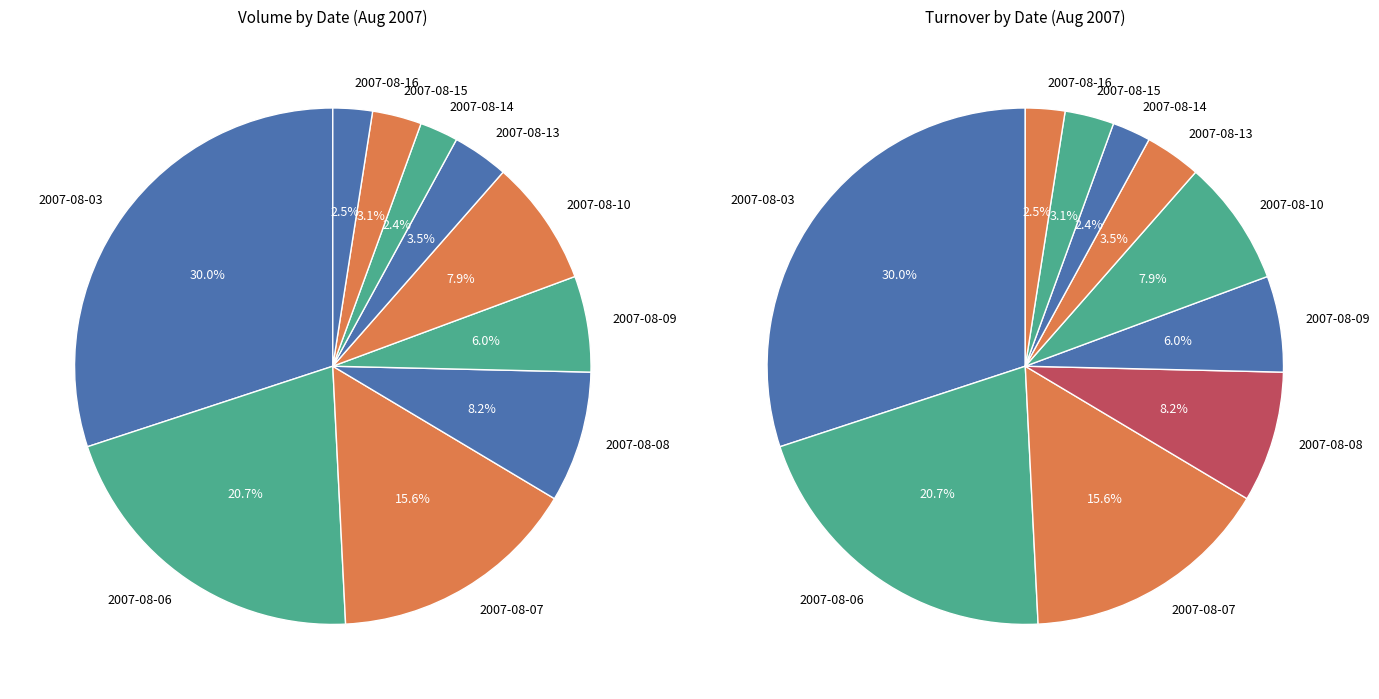

Does 2007-08-10 account for over 50% of the chart?

No